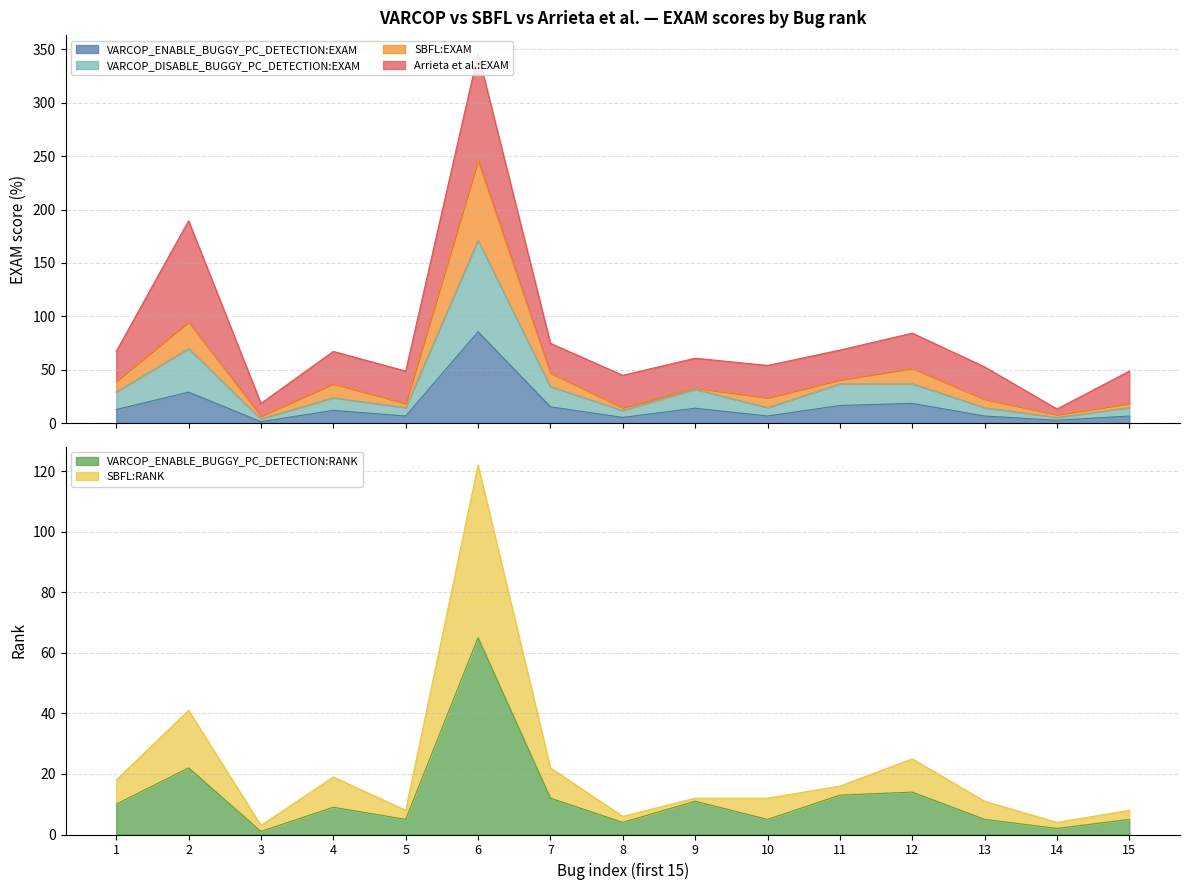

Is it true that VARCOP_DISABLE_BUGGY_PC_DETECTION:EXAM equals 101.3 at 2?

False